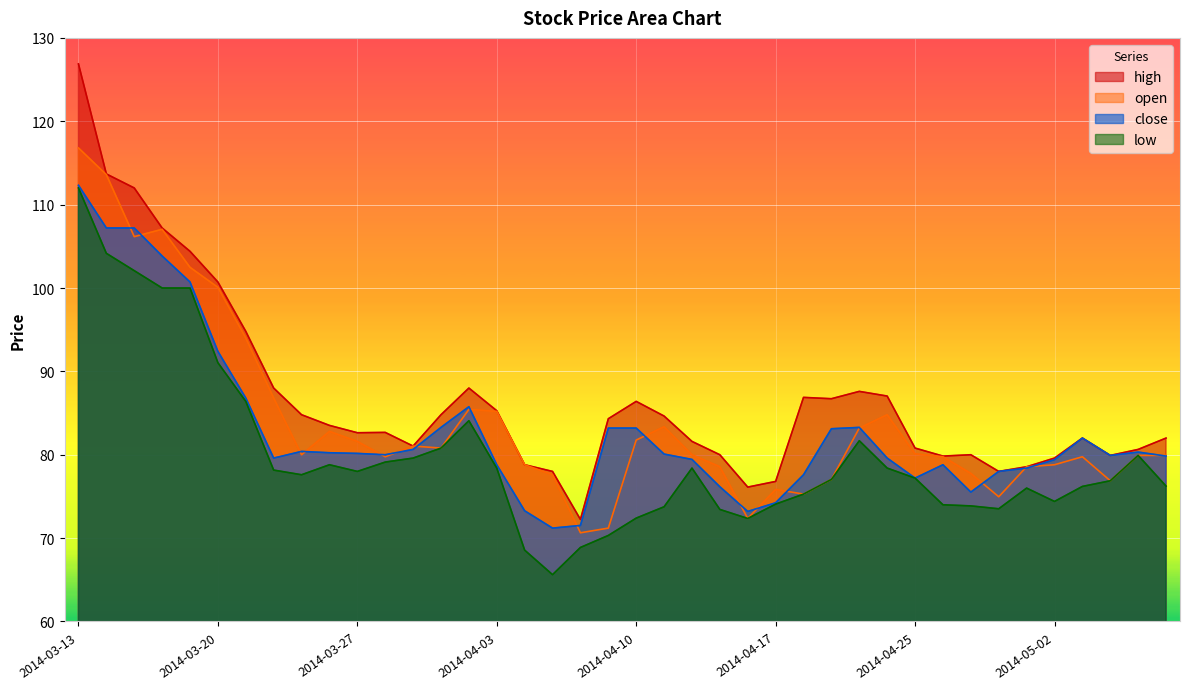

Reading right to left, extract all data points from this chart.

close: 79.8	80.3	79.9	82.0	79.4	78.4	78.0	75.5	78.8	77.2	79.6	83.3	83.1	77.6	74.2	73.2	76.2	79.4	80.1	83.2	83.2	71.5	71.2	73.3	78.8	85.8	83.3	80.6	80.0	80.2	80.2	80.4	79.6	86.8	92.4	100.7	103.8	107.2	107.2	112.3
open: 79.9	79.9	76.9	79.8	78.8	78.6	75.0	77.8	79.8	80.1	84.8	83.2	77.0	75.3	75.8	72.4	78.6	80.0	83.4	81.8	71.2	70.6	77.6	78.8	85.2	85.4	80.8	81.0	79.8	81.6	82.8	80.0	86.8	94.0	100.1	102.5	107.0	106.2	113.6	116.8
high: 82.0	80.6	79.9	82.0	79.6	78.6	78.0	80.0	79.8	80.8	87.0	87.6	86.7	86.9	76.8	76.1	80.0	81.6	84.6	86.4	84.3	72.2	78.0	78.8	85.3	88.0	84.8	81.0	82.7	82.6	83.5	84.8	88.0	94.8	100.7	104.4	107.2	112.0	113.7	126.9
low: 76.2	79.9	76.9	76.2	74.4	76.0	73.5	73.9	74.0	77.2	78.4	81.7	77.0	75.3	74.1	72.4	73.4	78.4	73.8	72.4	70.3	68.9	65.6	68.6	78.4	84.1	80.8	79.6	79.1	78.0	78.8	77.6	78.2	86.4	91.0	100.0	100.0	102.1	104.2	112.0